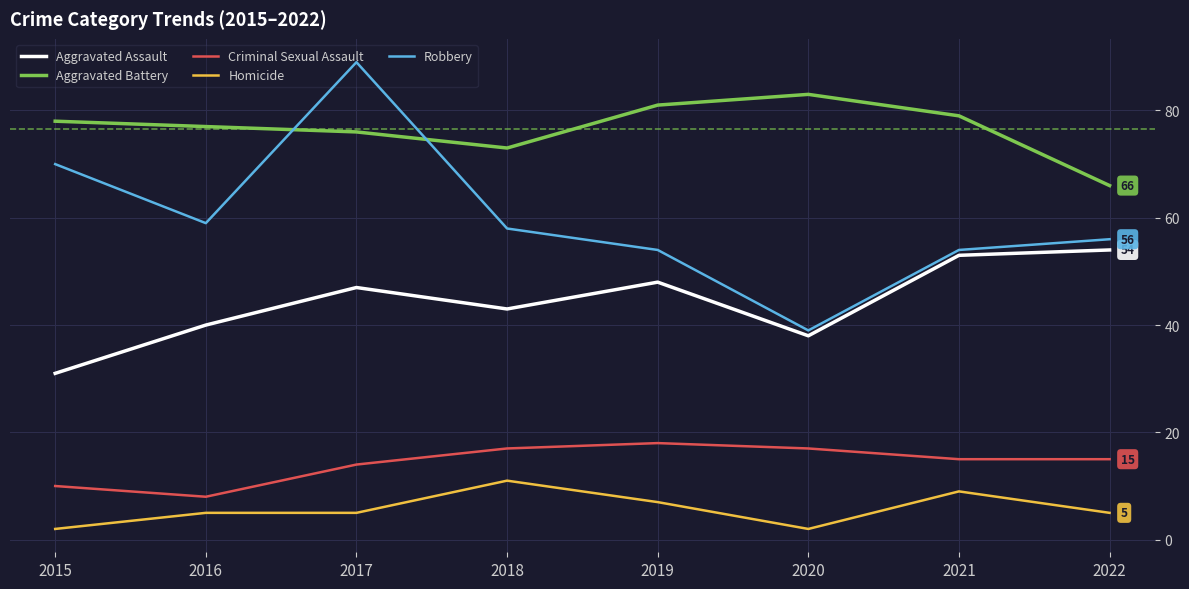

Reading left to right, what are all the values shown in this chart?

Aggravated Assault: 31	40	47	43	48	38	53	54
Aggravated Battery: 78	77	76	73	81	83	79	66
Criminal Sexual Assault: 10	8	14	17	18	17	15	15
Homicide: 2	5	5	11	7	2	9	5
Robbery: 70	59	89	58	54	39	54	56